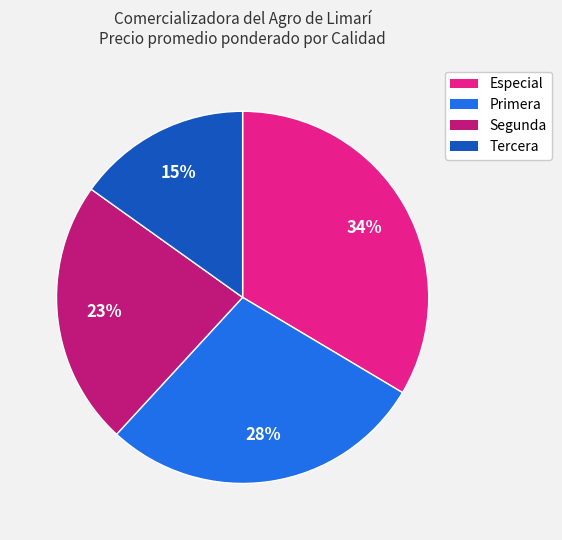

How many segments does this pie chart have?

4